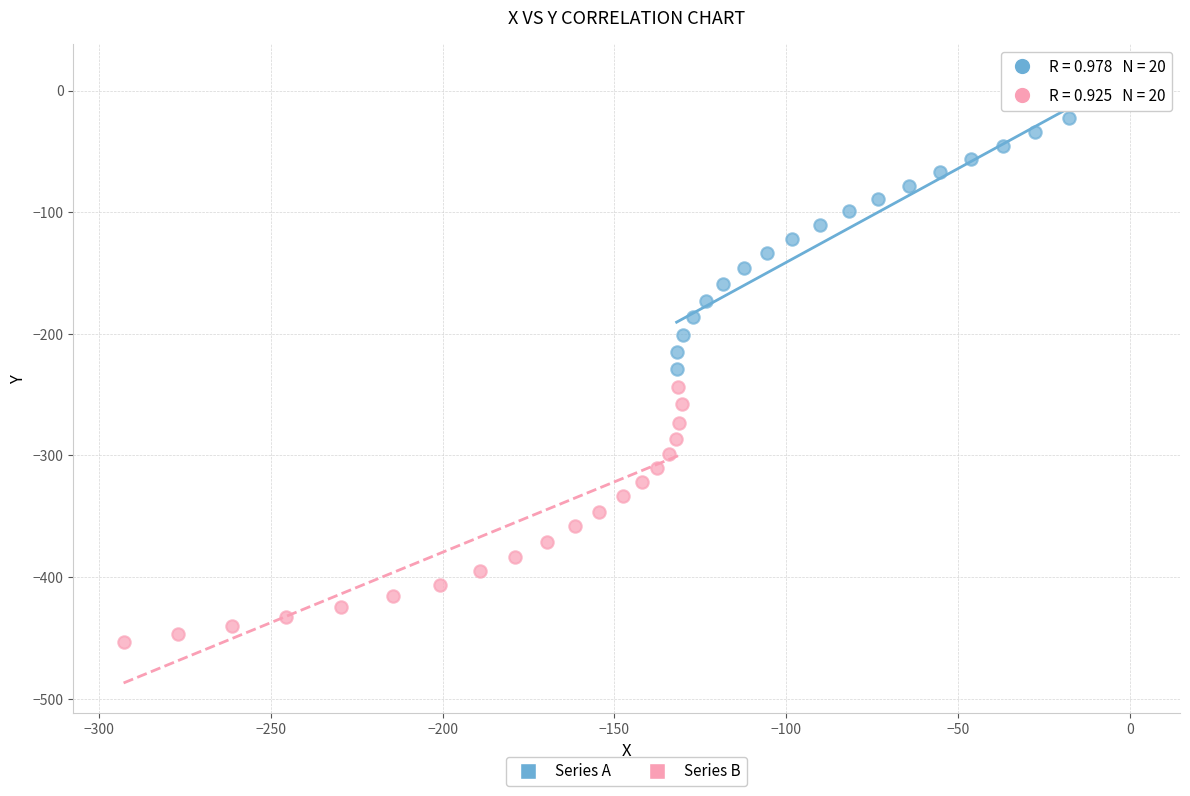

Which series has the widest spread of Y values?

Series A